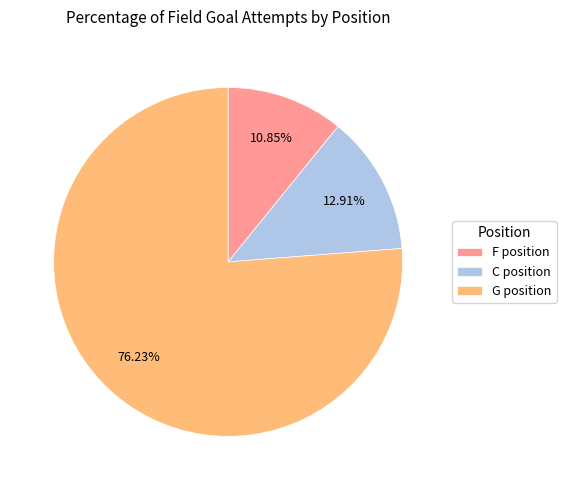

How many slices are in this pie chart?

3